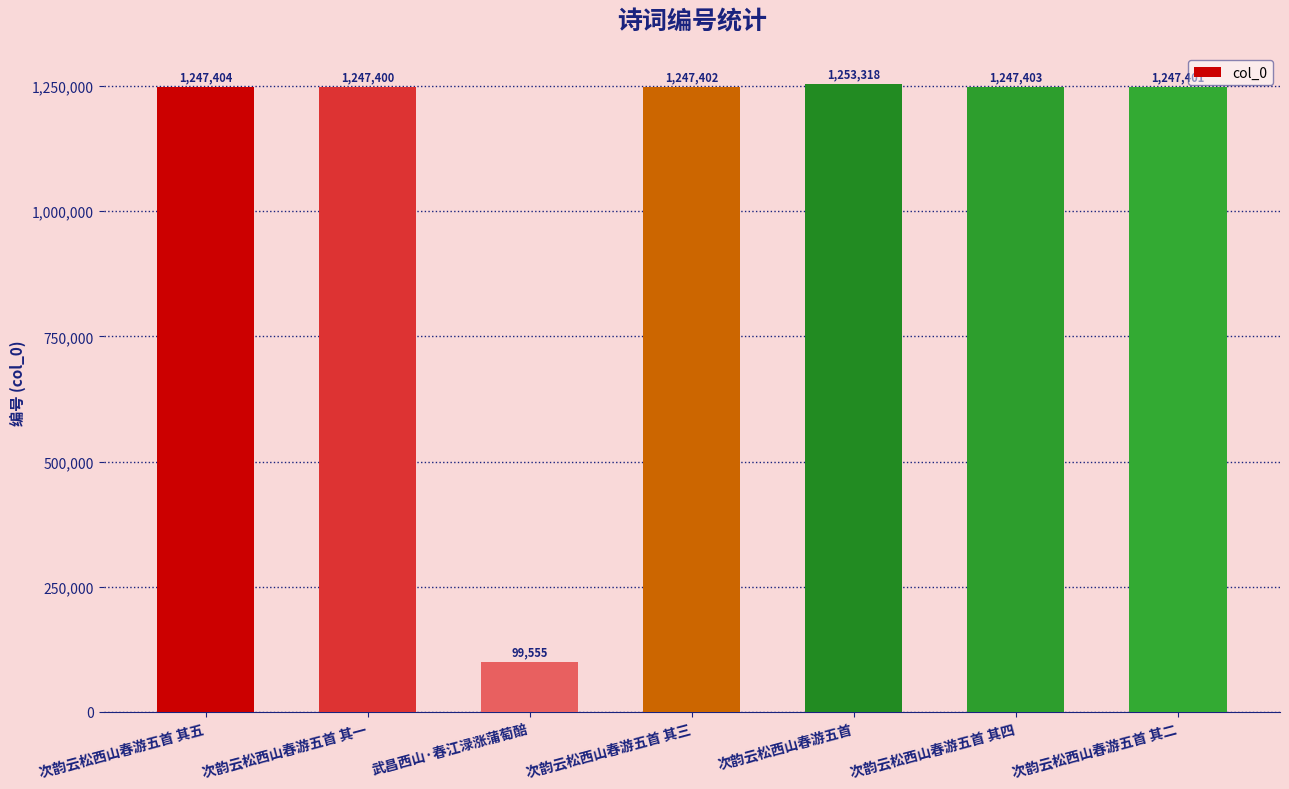

The value at 次韵云松西山春游五首 is 2118388. True or false?

False